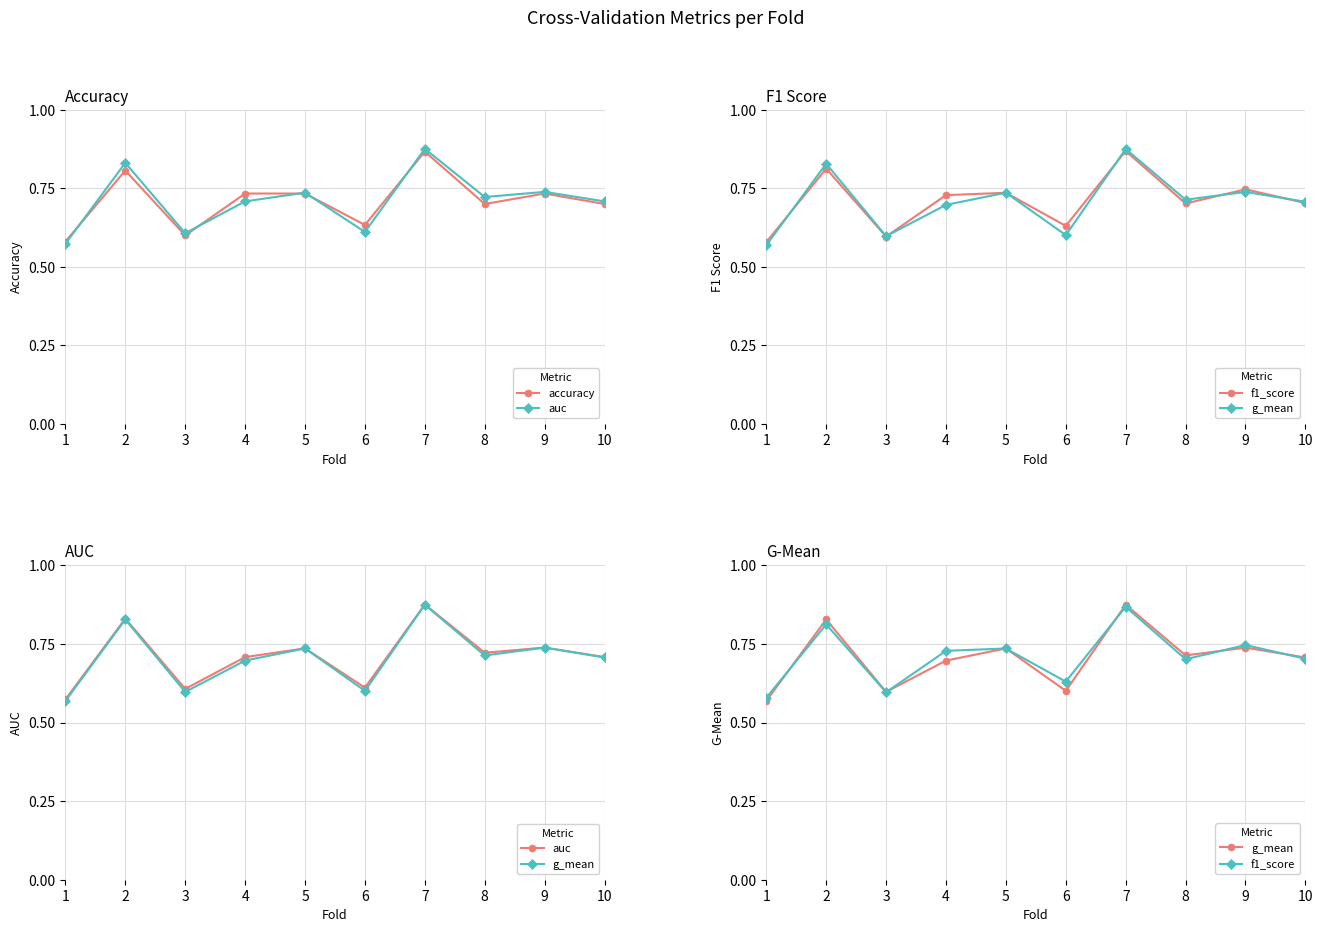

What is the average value of the f1_score series?

0.7